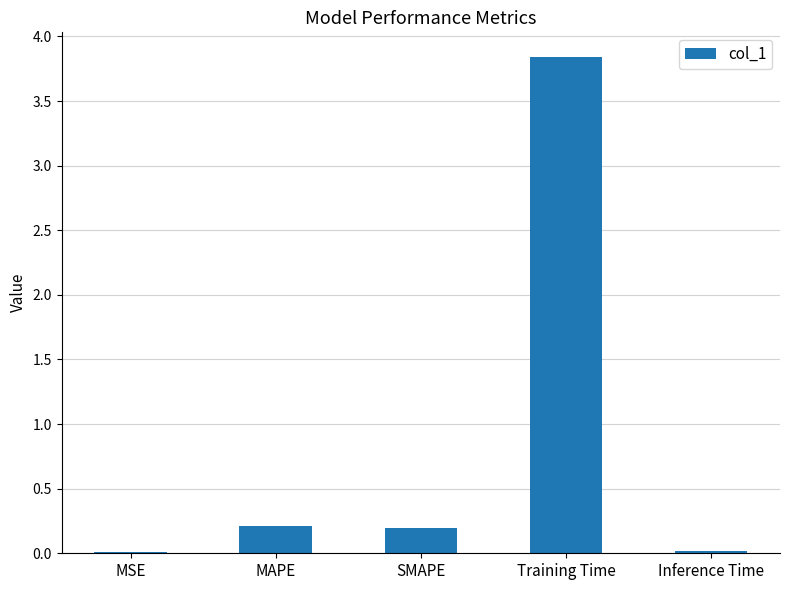

The chart shows a value of 0.2 at MAPE. True or false?

True